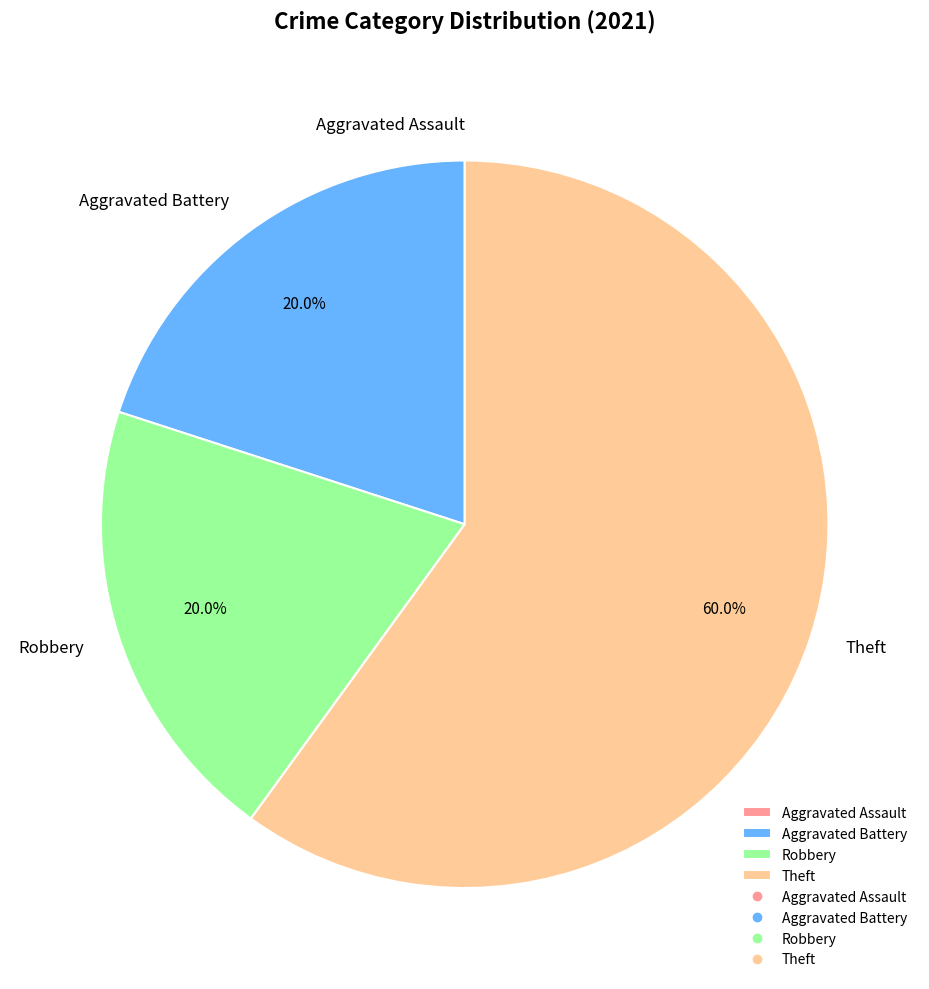

Is the sum of Theft and Robbery greater than half?

Yes